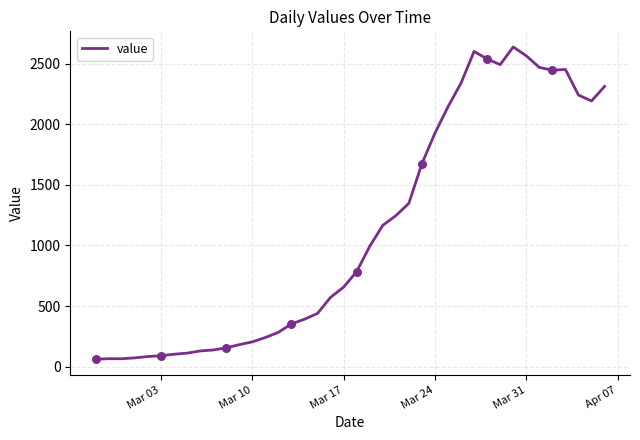

What is the difference between the maximum and minimum values?

2578